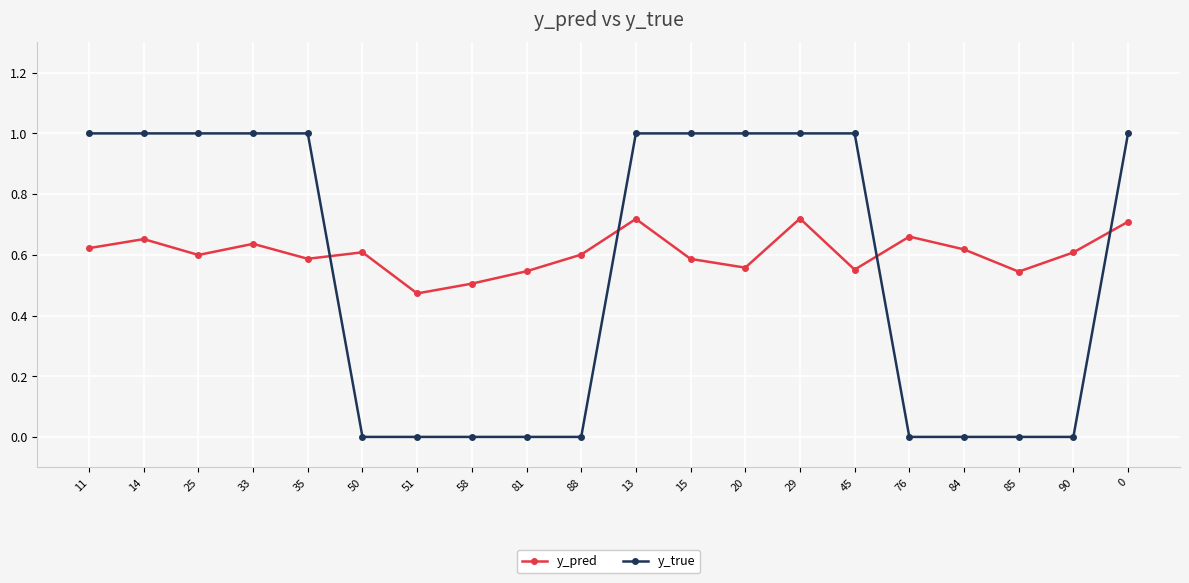

At which label does y_pred reach its minimum?

51